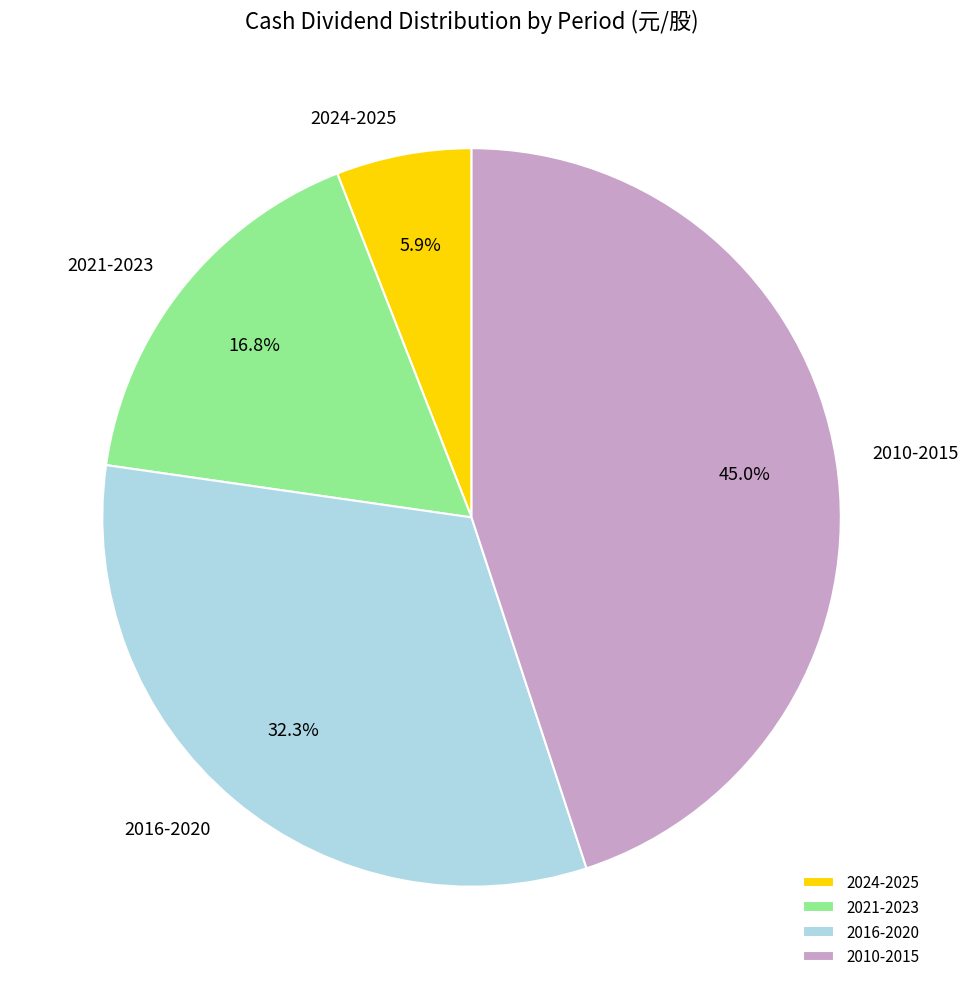

To the nearest percent, what is the difference between the largest and smallest slice percentages?

39%